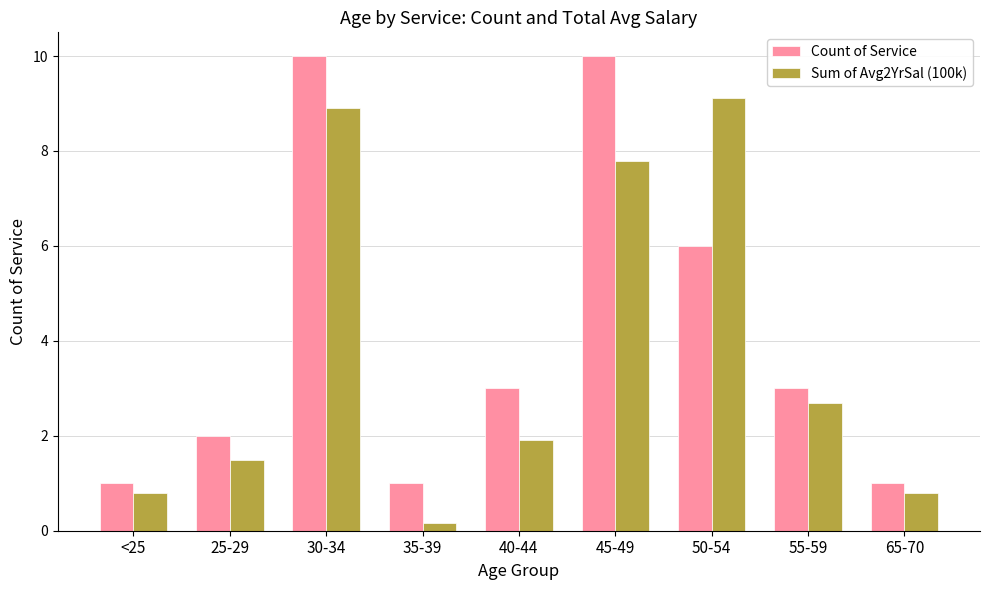

At which category is the sum across all series the highest?

30-34